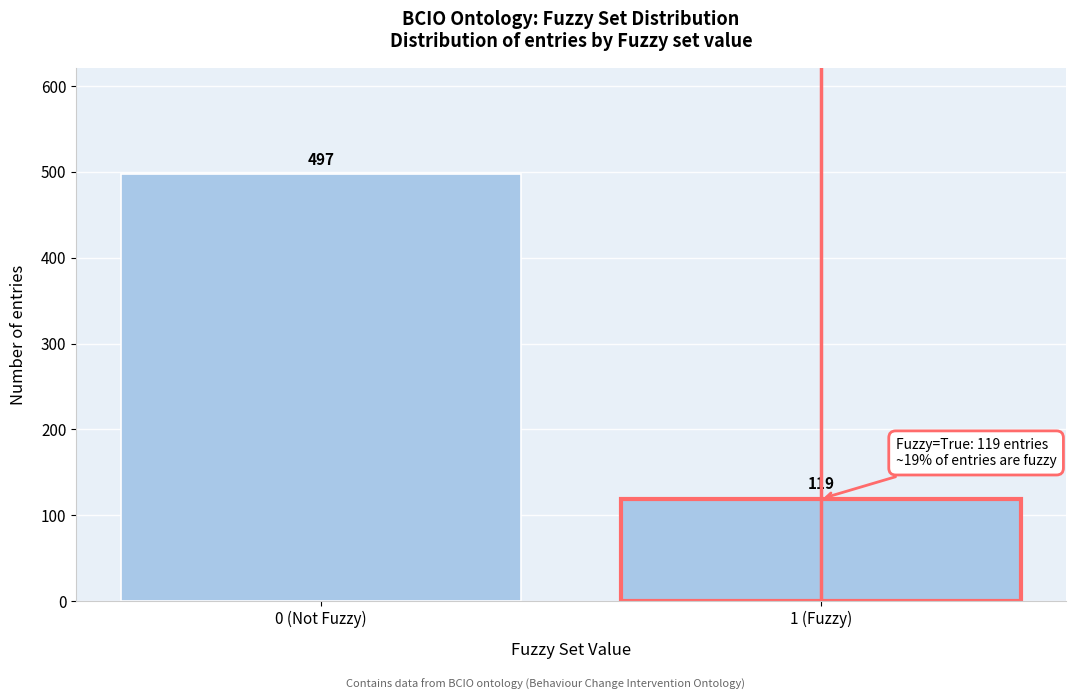

Reading right to left, extract all data points from this chart.

119	497